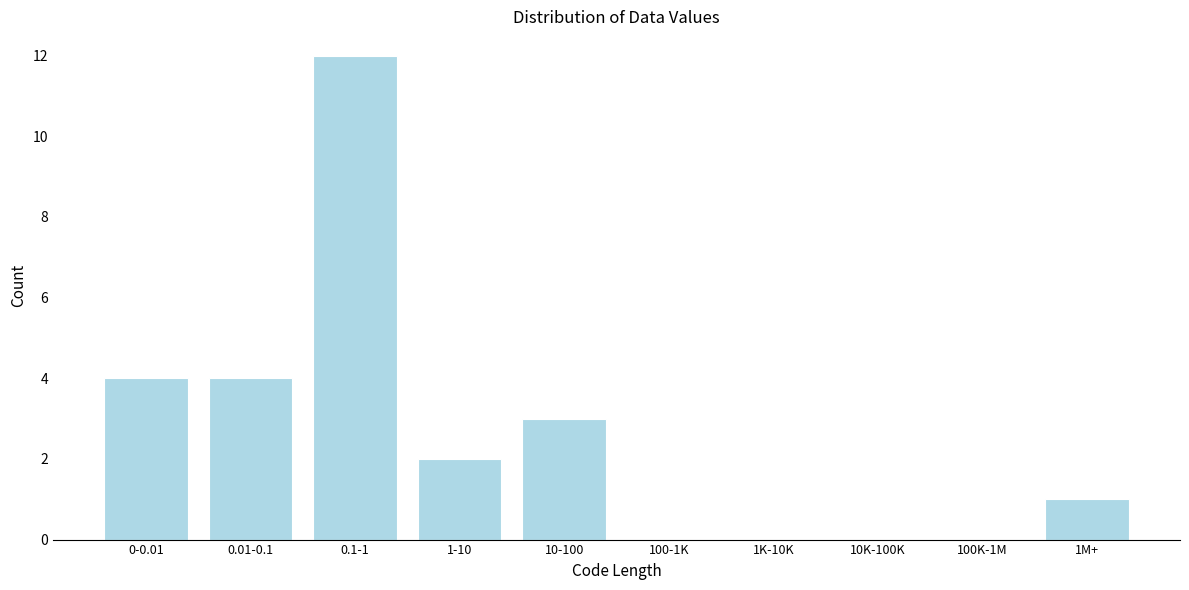

What is the sum of all values?

26